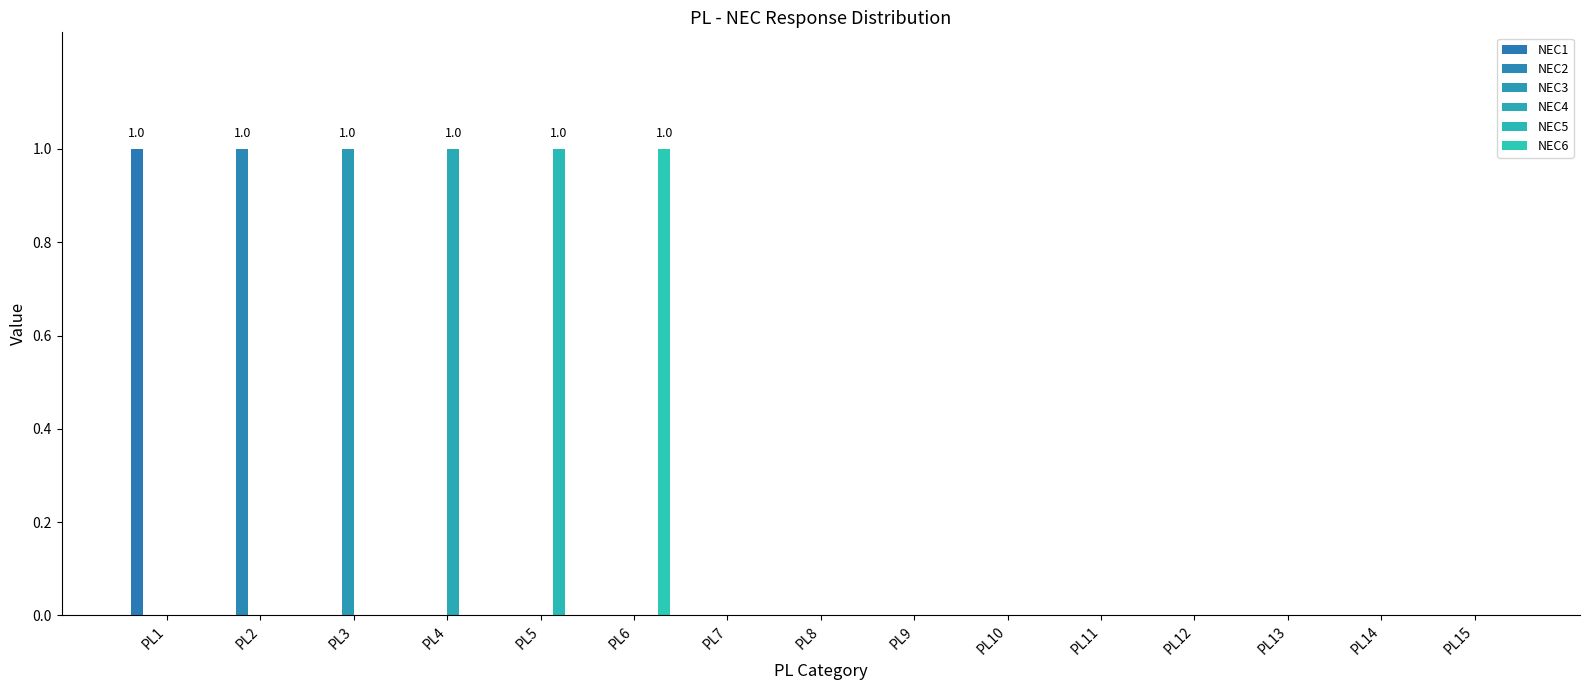

How many distinct data groups are displayed?

6